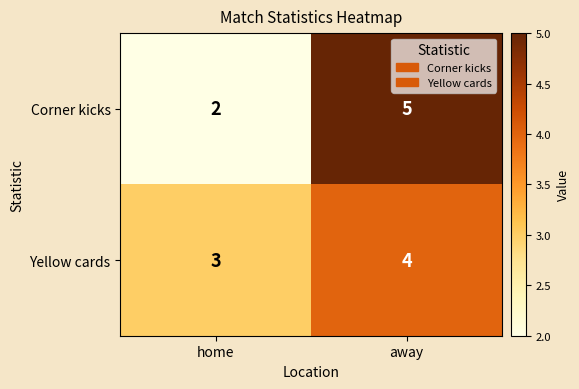

True or false: Corner kicks has a value of 2 at home.

True